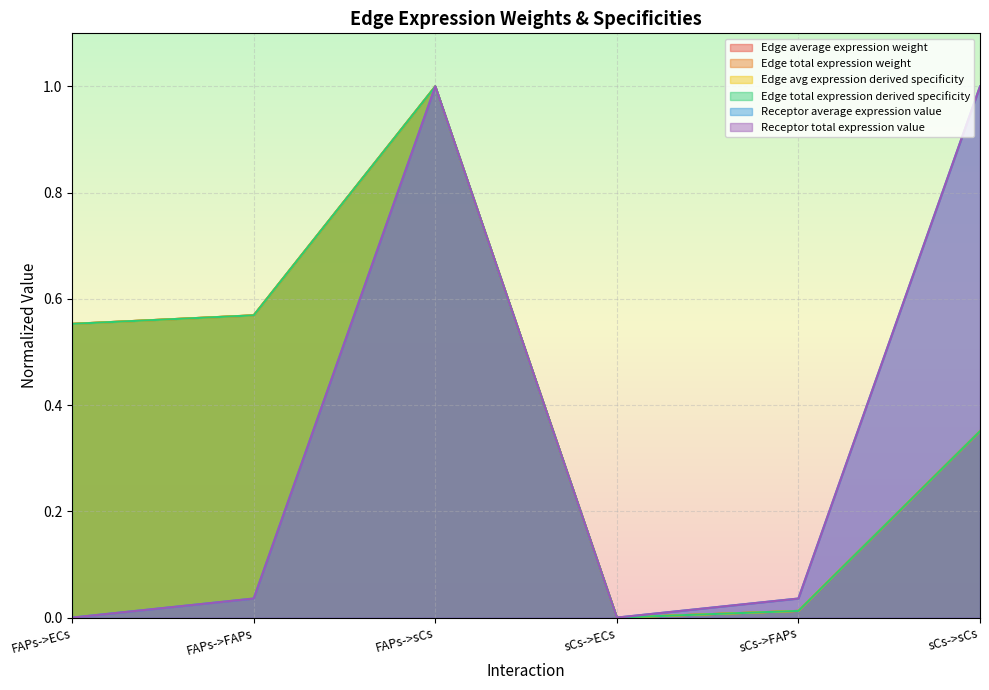

Is the value of Edge avg expression derived specificity at sCs->sCs greater than the value of Edge total expression derived specificity at sCs->sCs?

No